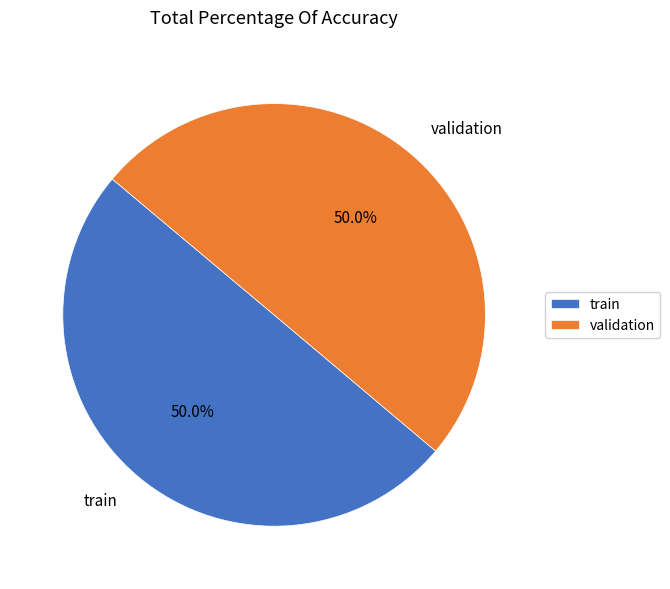

Do train and validation together represent more than half of the pie?

Yes